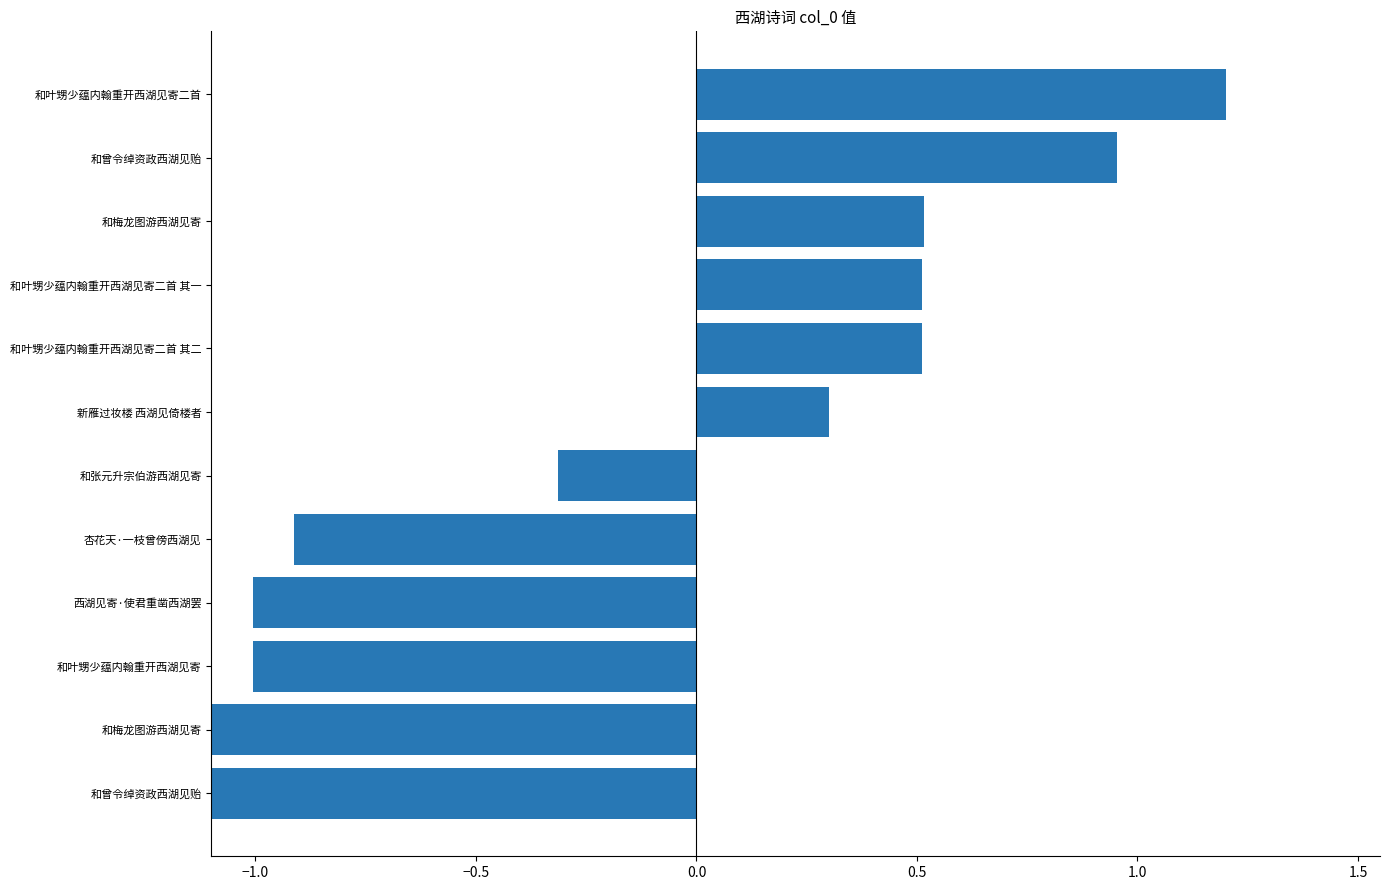

The value at 和曾令绰资政西湖见贻 is 0.2. True or false?

False